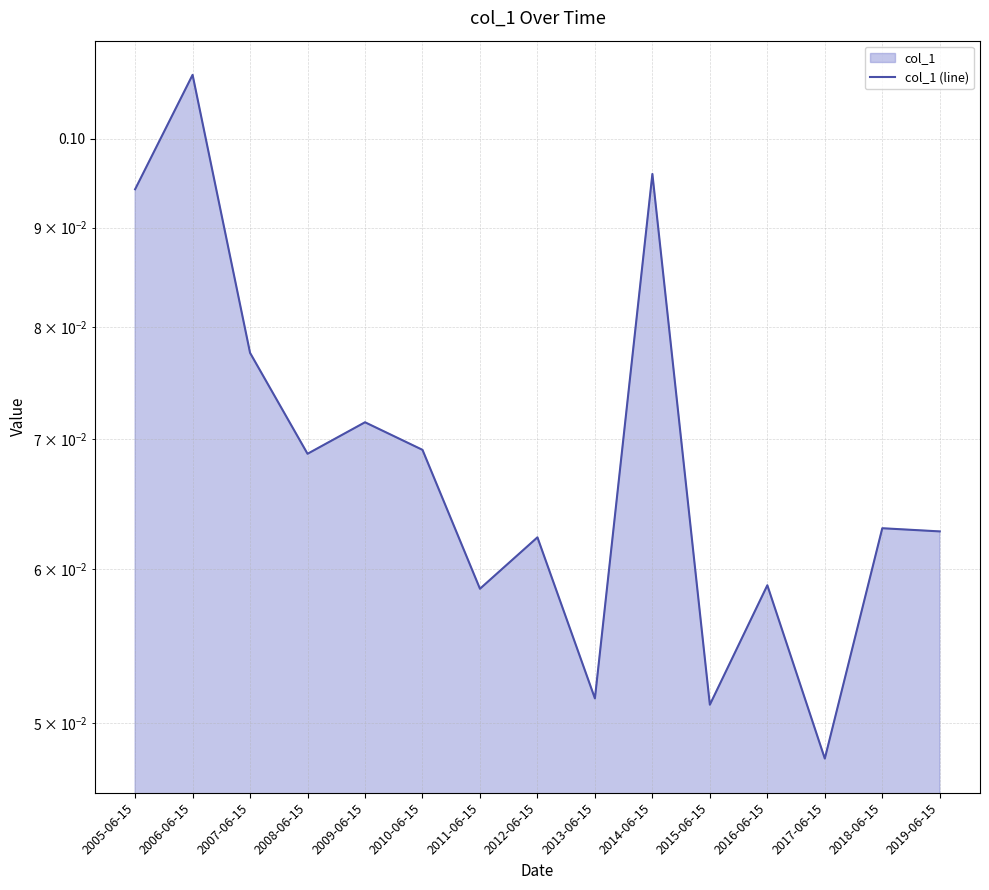

Reading right to left, list all the values displayed in this chart.

2019-06-15=0.1	2018-06-15=0.1	2017-06-15=0.0	2016-06-15=0.1	2015-06-15=0.1	2014-06-15=0.1	2013-06-15=0.1	2012-06-15=0.1	2011-06-15=0.1	2010-06-15=0.1	2009-06-15=0.1	2008-06-15=0.1	2007-06-15=0.1	2006-06-15=0.1	2005-06-15=0.1